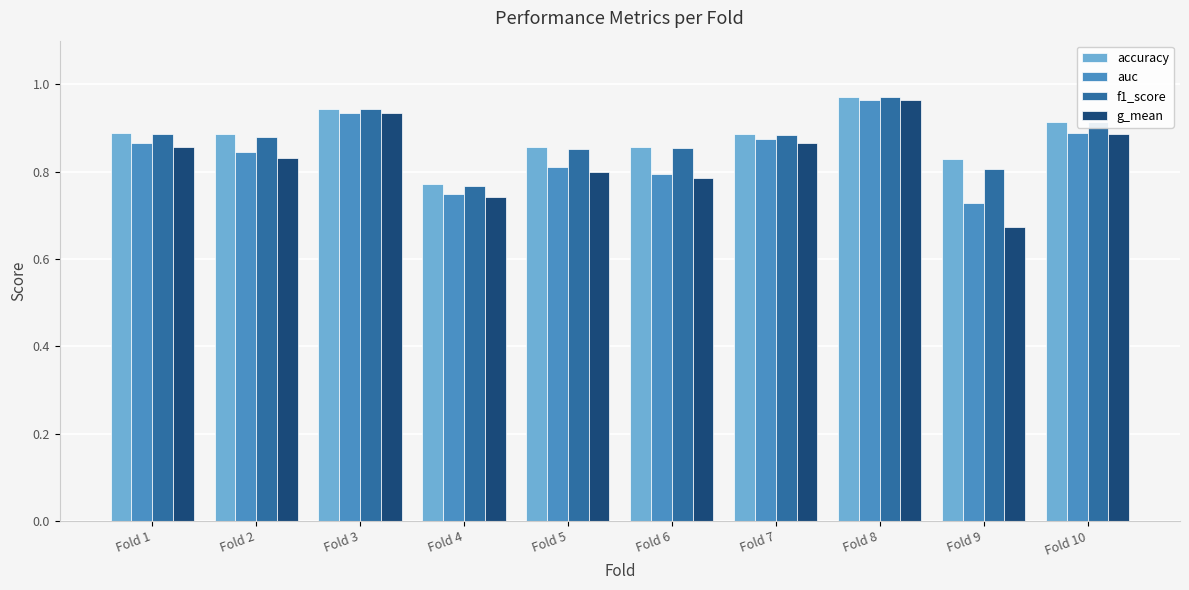

The f1_score series shows 0.4 at Fold 1. True or false?

False